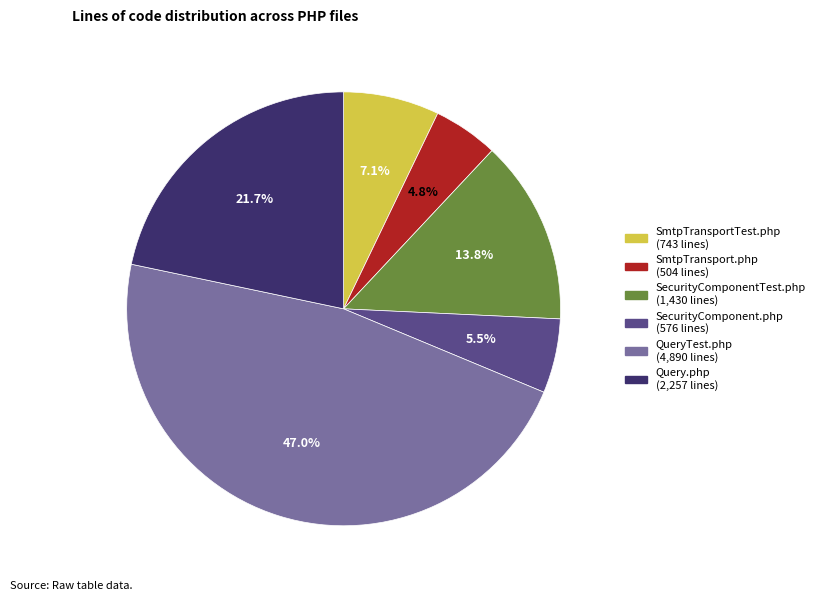

Count the number of slices in the pie.

6